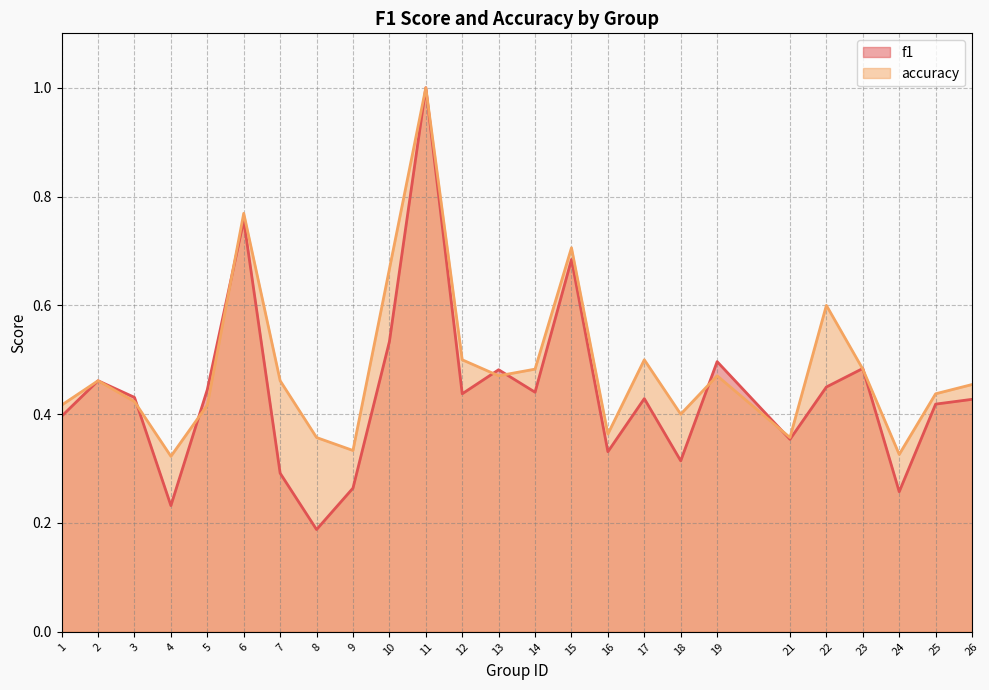

What are all the series names shown in the legend?

f1, accuracy